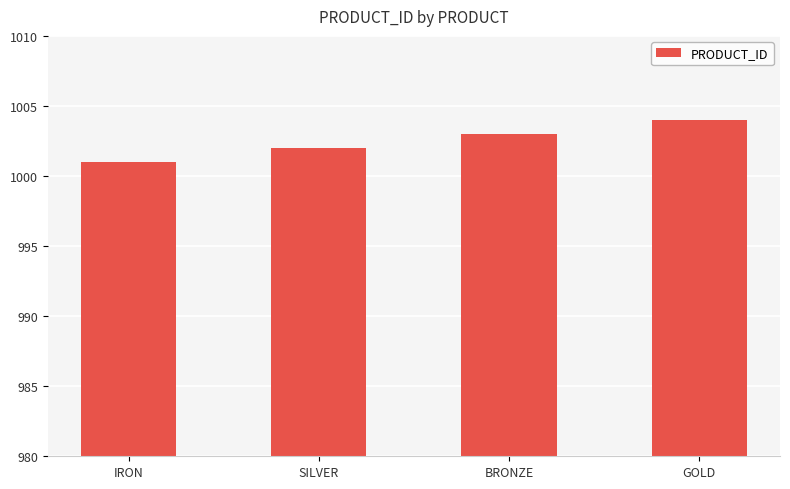

The value at IRON is 1527. True or false?

False